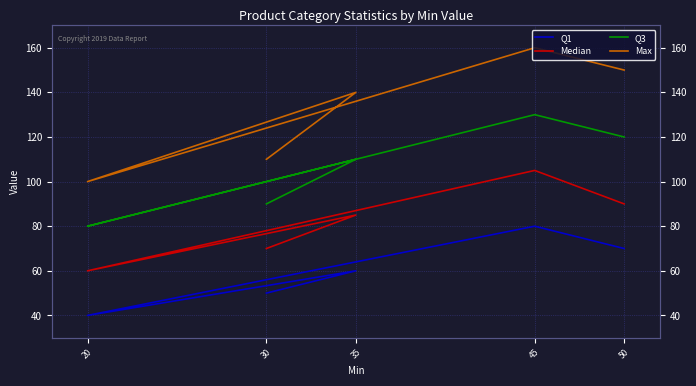

In Q3, how many points are lower than both neighbors (excluding endpoints)?

1